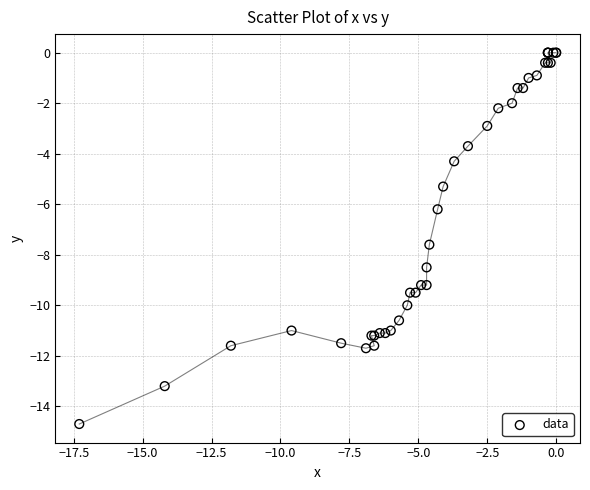

What Y value in the scatter plot is closest to -7?

-7.6